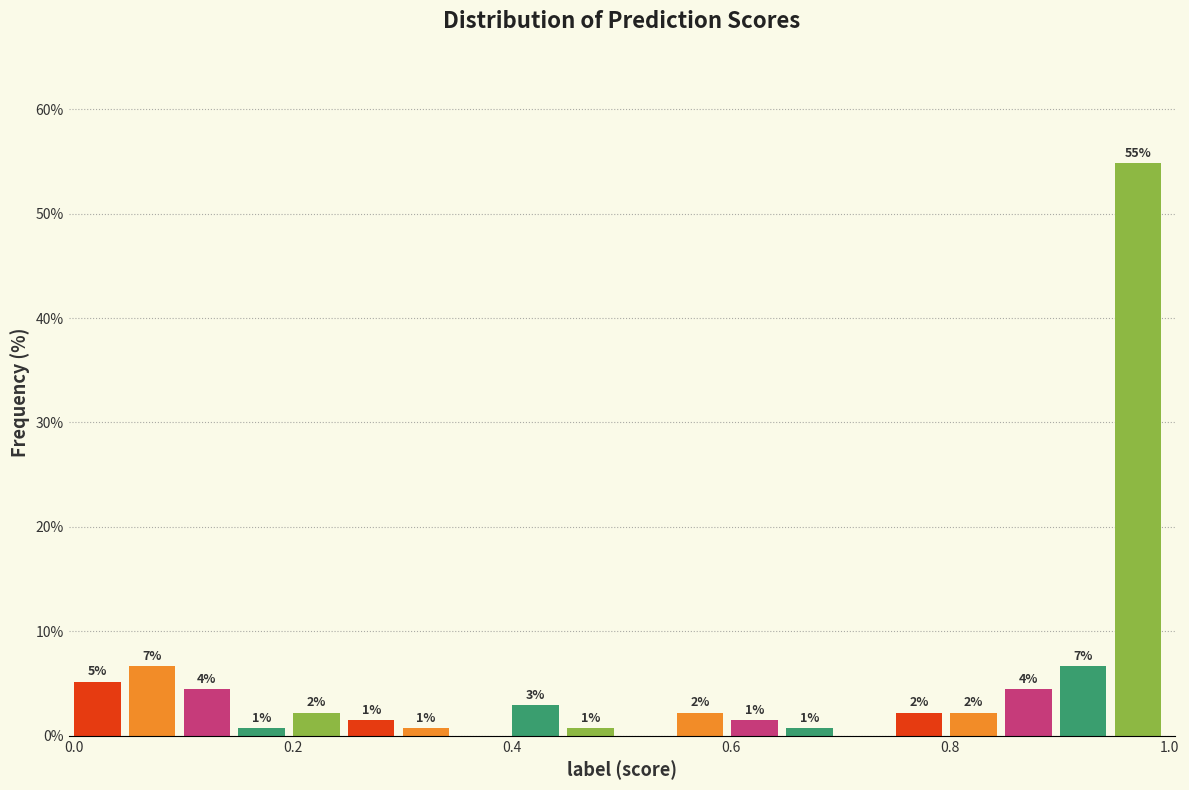

Read against the x-axis, roughly where is the centre of the tallest bar?

0.98